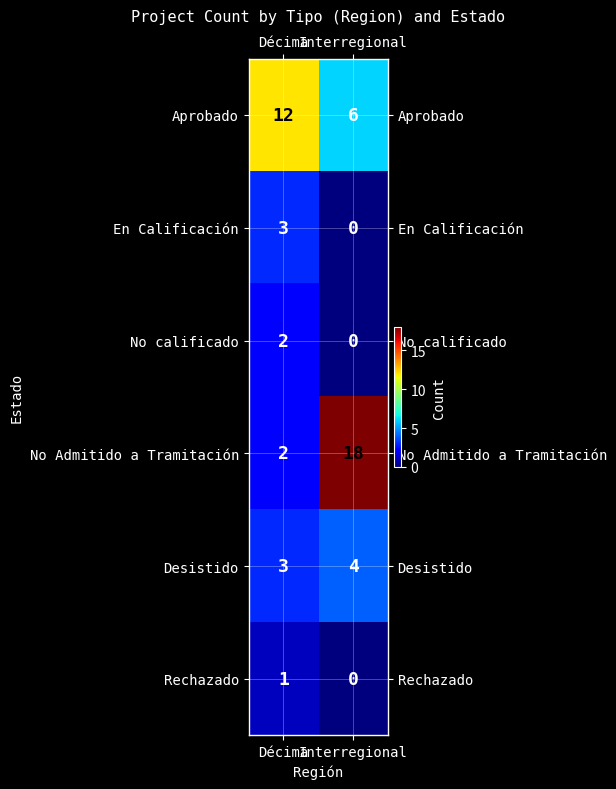

What is the average value of the Aprobado series?

9